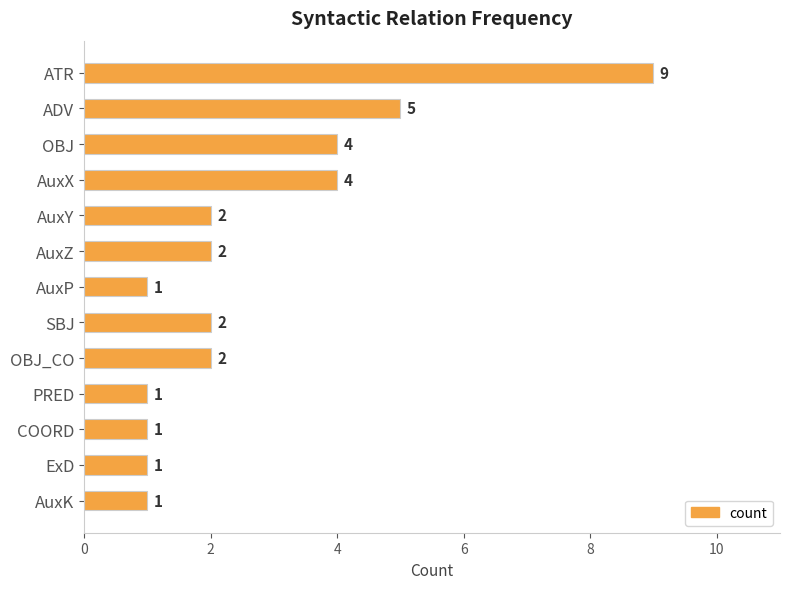

How many bars are there in total?

13